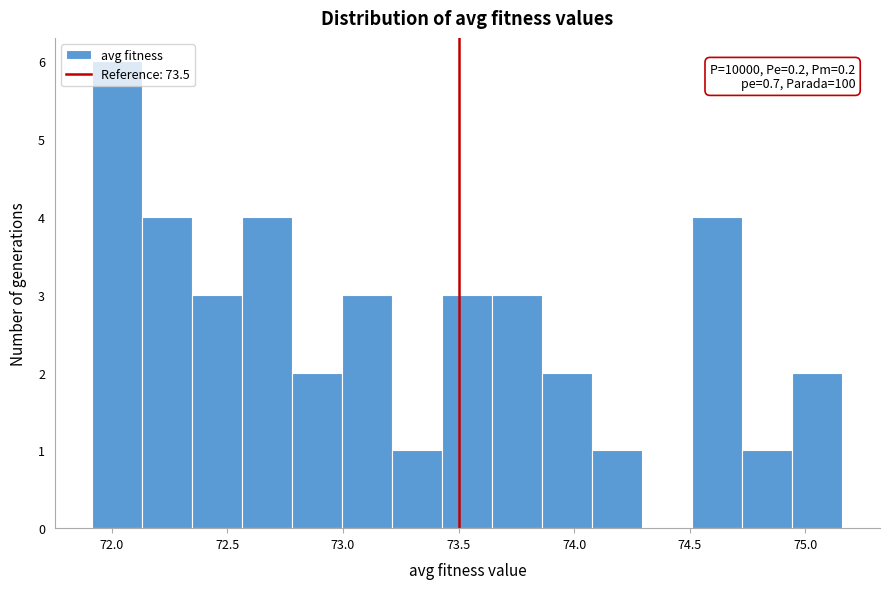

Over which range of the x-axis is the bar tallest?

71.90 to 72.15